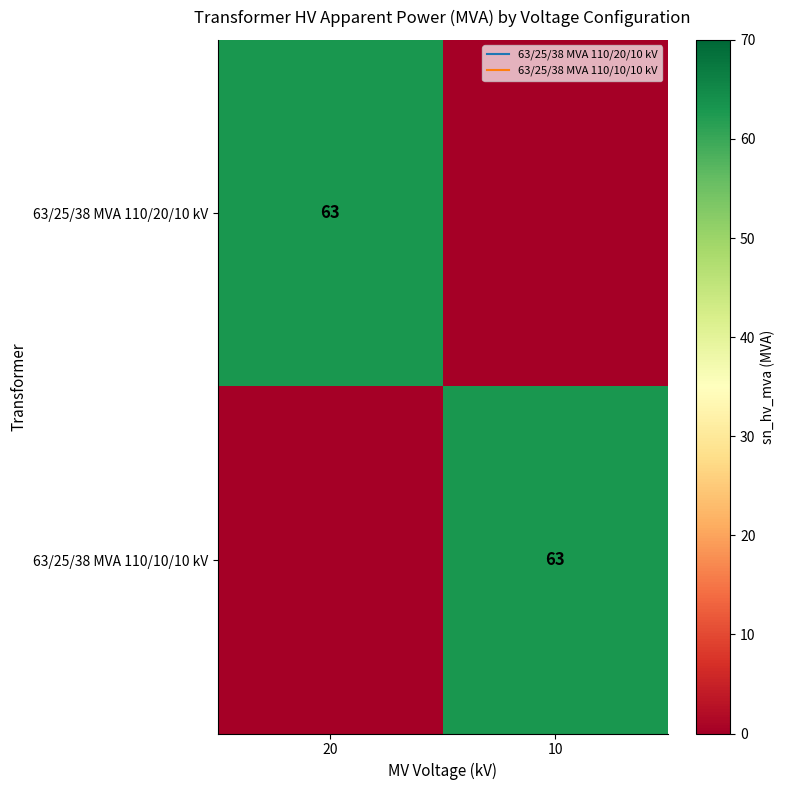

What is the sum of the 63/25/38 MVA 110/10/10 kV values at 20 and 10?

63